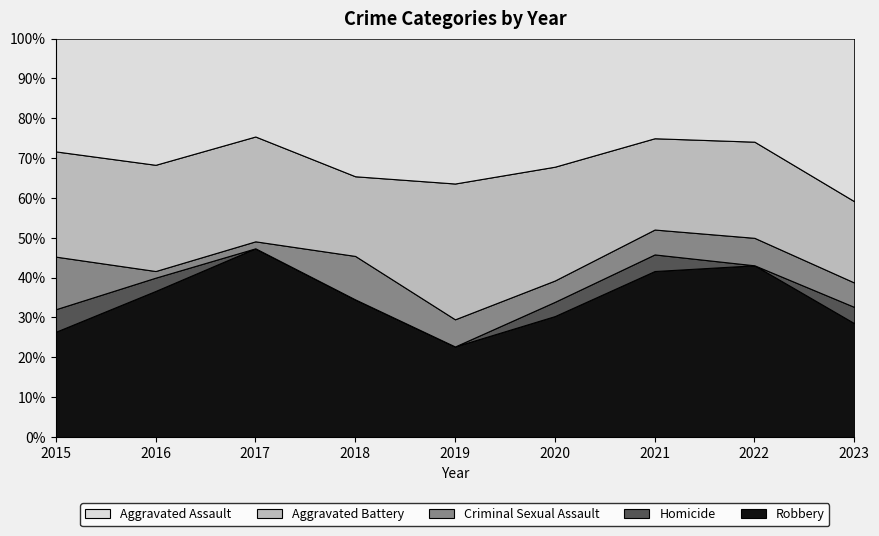

Reading left to right, what are all the values shown in this chart?

Aggravated Assault: 2015=15	2016=19	2017=14	2018=19	2019=16	2020=18	2021=12	2022=15	2023=20
Aggravated Battery: 2015=14	2016=16	2017=15	2018=11	2019=15	2020=16	2021=11	2022=14	2023=10
Criminal Sexual Assault: 2015=7	2016=1	2017=1	2018=6	2019=3	2020=3	2021=3	2022=4	2023=3
Homicide: 2015=3	2016=2	2017=0	2018=0	2019=0	2020=2	2021=2	2022=0	2023=2
Robbery: 2015=14	2016=22	2017=27	2018=19	2019=10	2020=17	2021=20	2022=25	2023=14